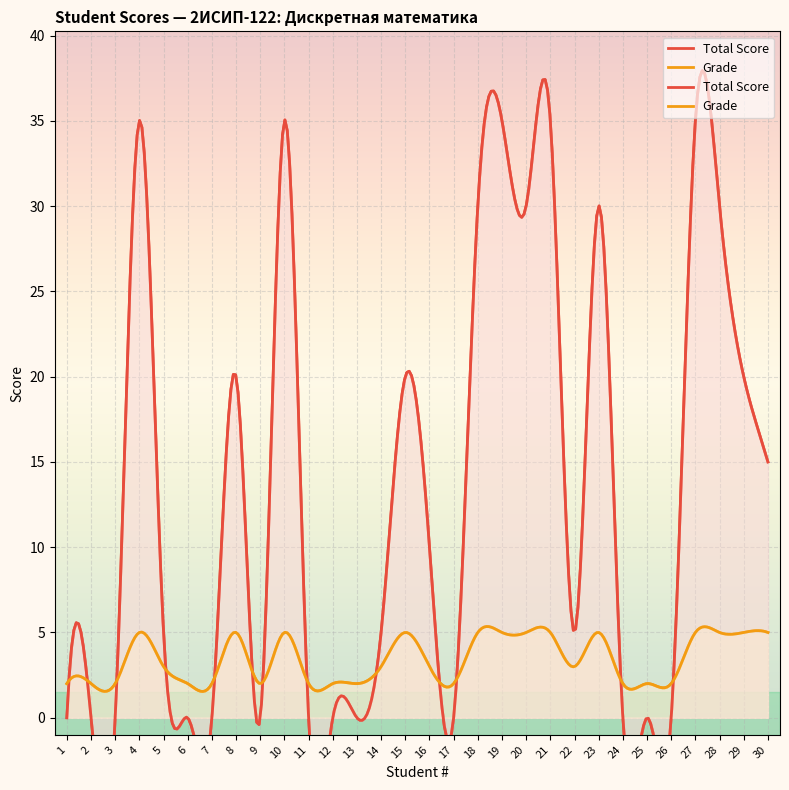

How many lines are shown in the chart?

2